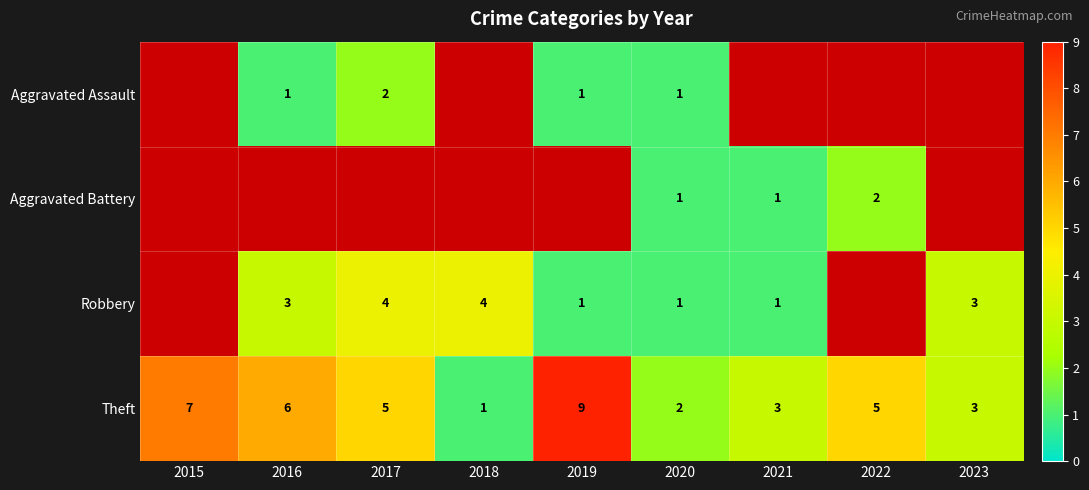

The value of Aggravated Battery at 2021 is 1. True or false?

True